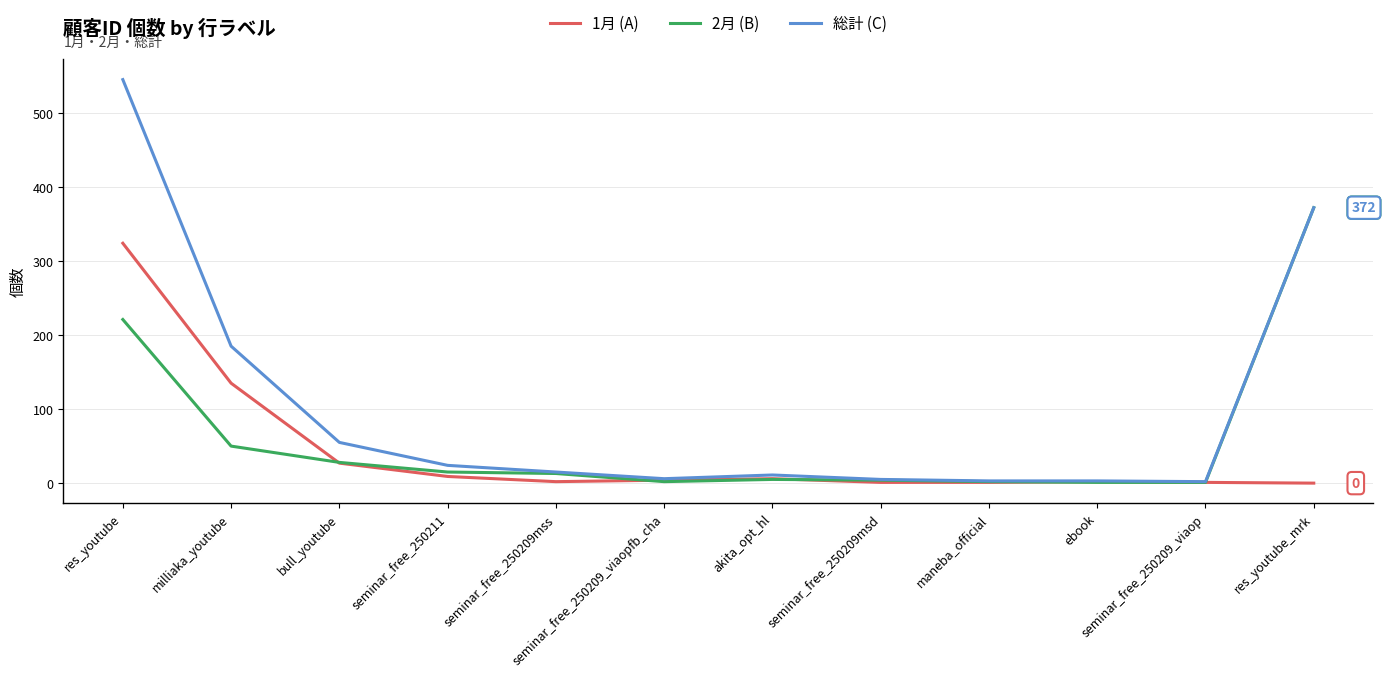

How many categories are shown in the chart?

12